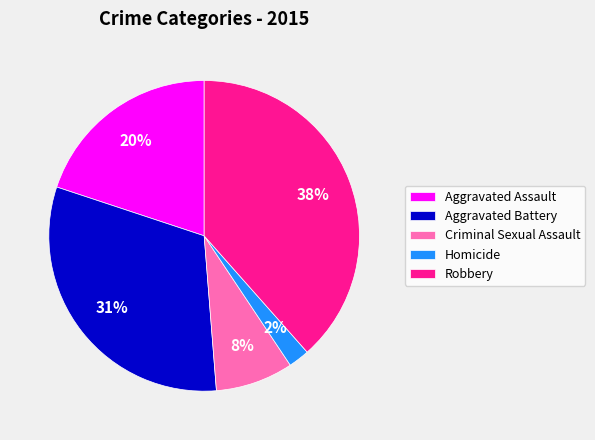

Which has a higher value, Criminal Sexual Assault or Robbery?

Robbery